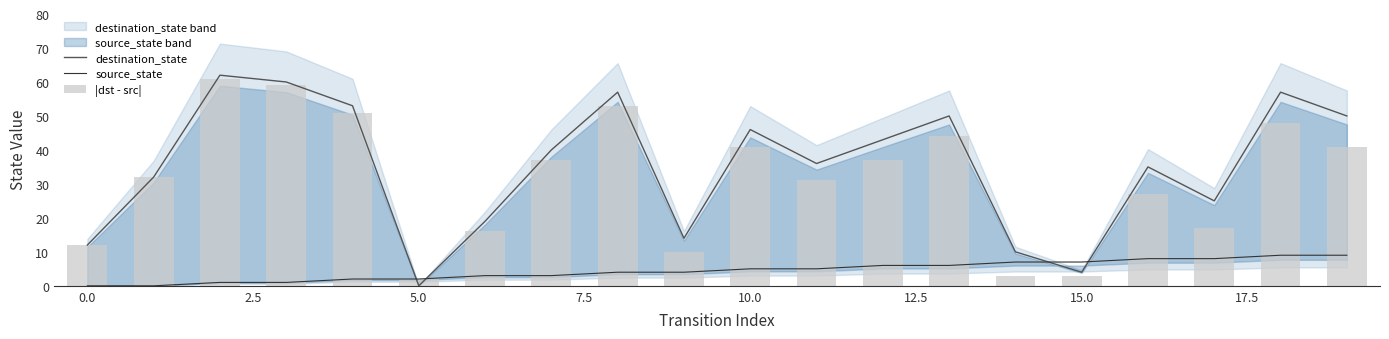

What is the highest value of the source_state series?

9